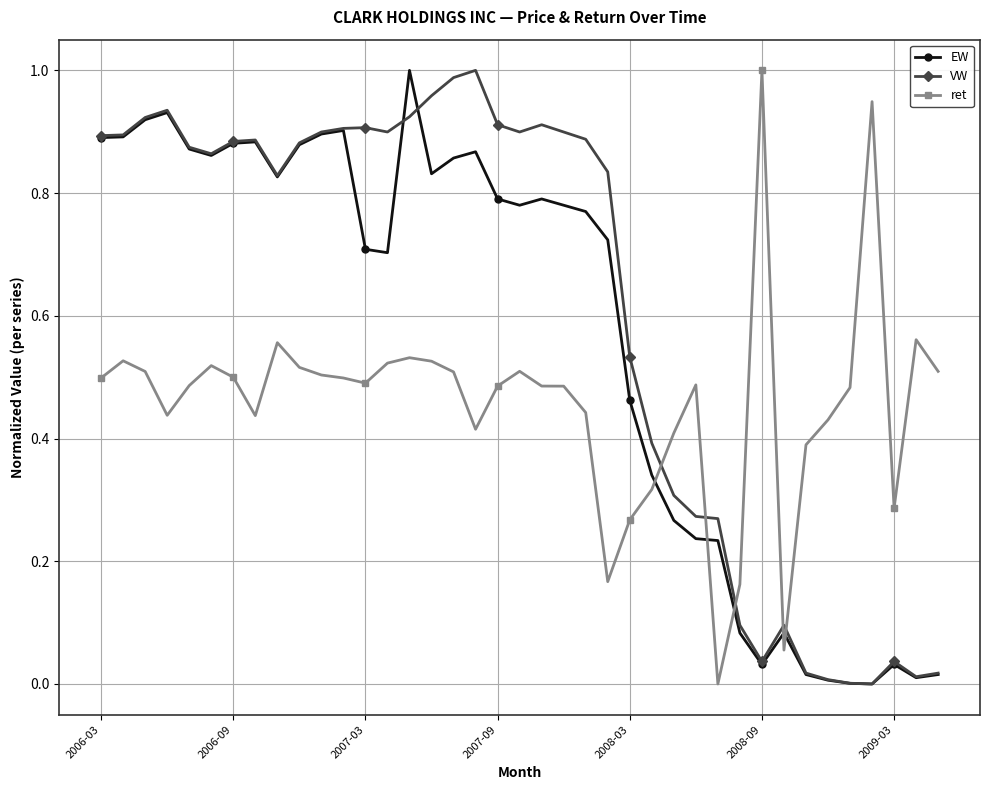

List the series in order of their overall mean, lowest first.

ret, EW, VW